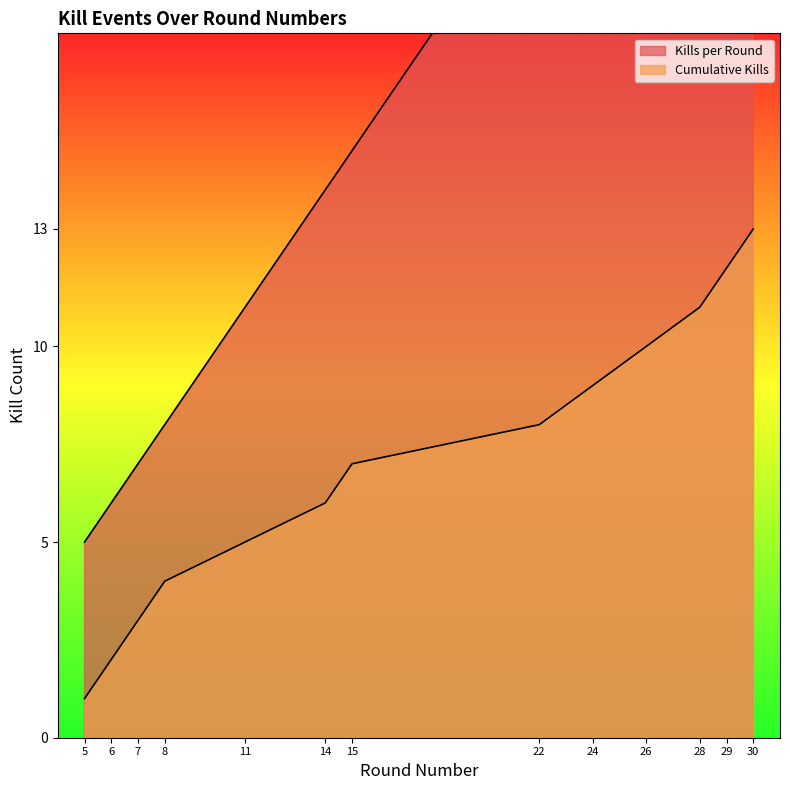

Is it true that Cumulative Kills equals 3 at 6?

False